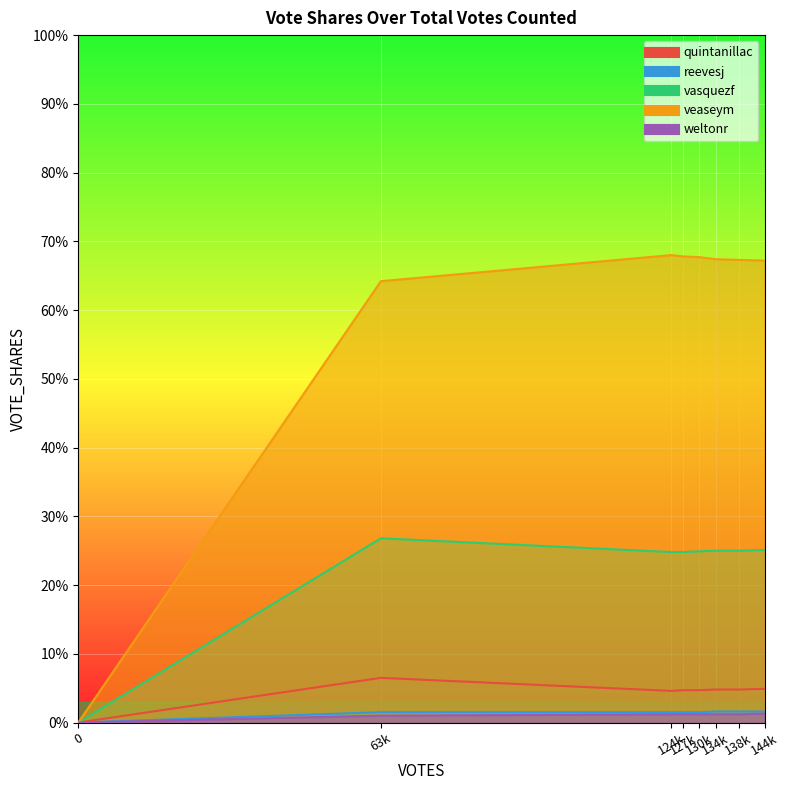

How many lines are shown in the chart?

5